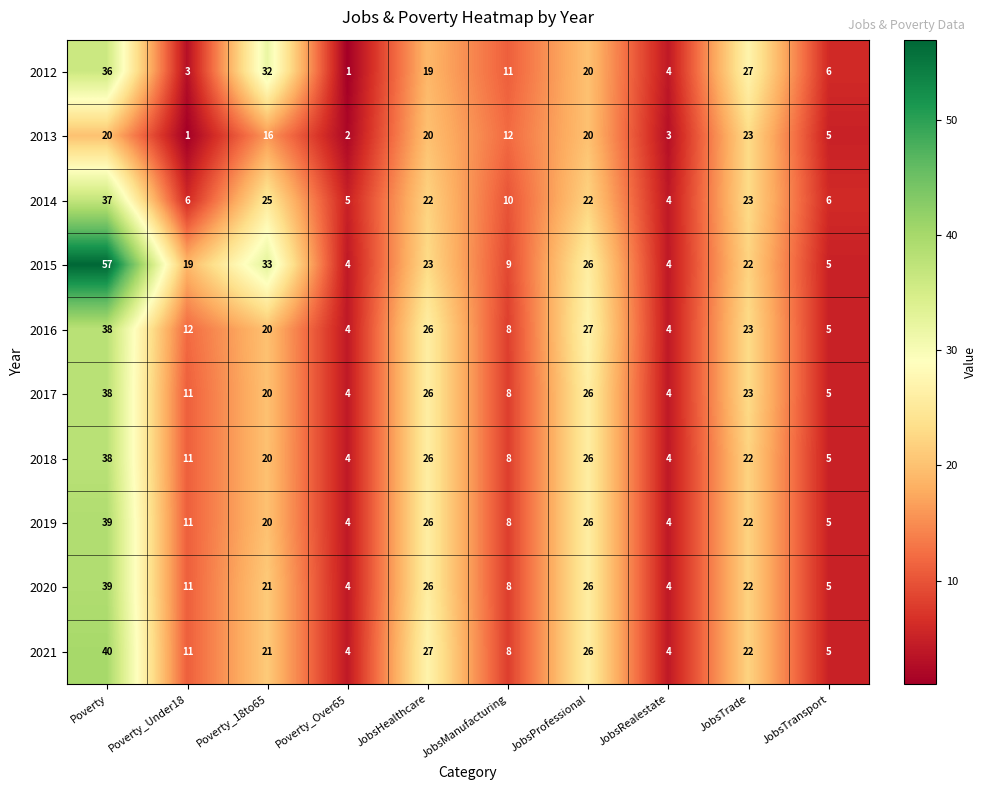

How many data points does each series have?

10